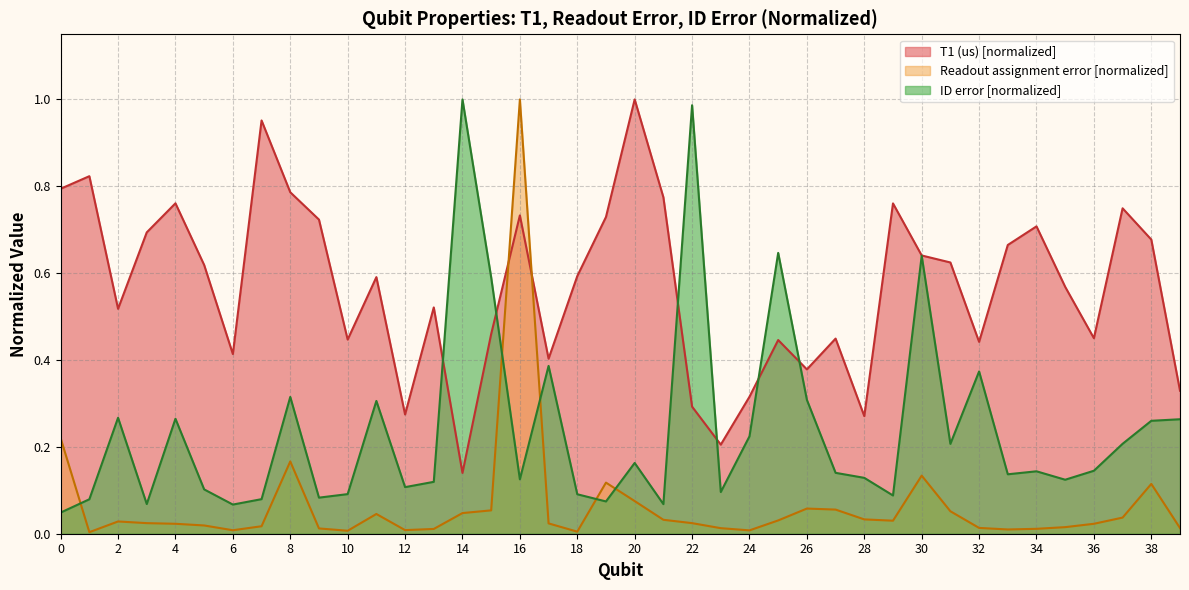

Which label corresponds to the largest value in the chart?

20